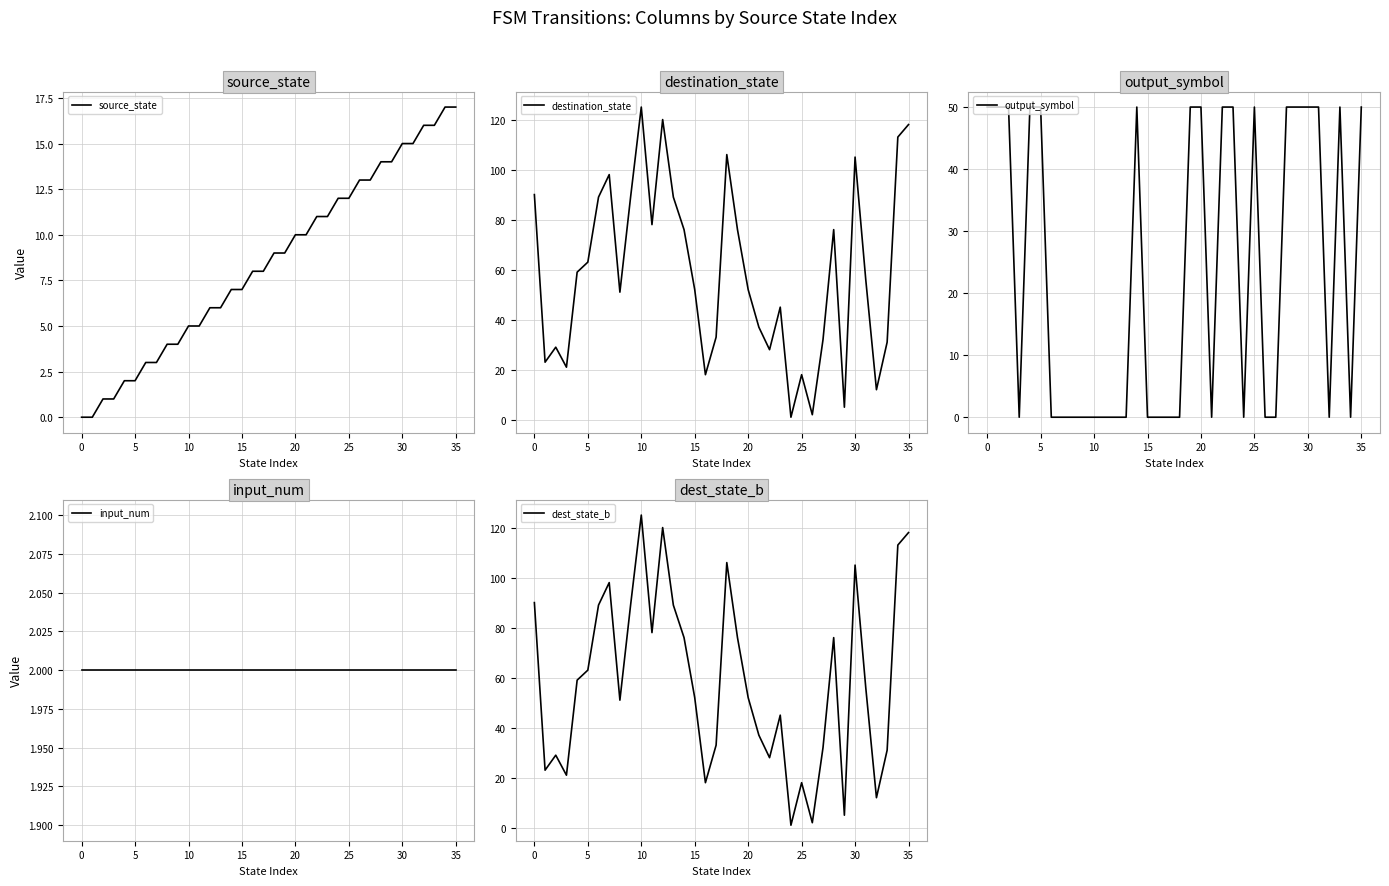

At how many categories does at least one series exceed 65?

15